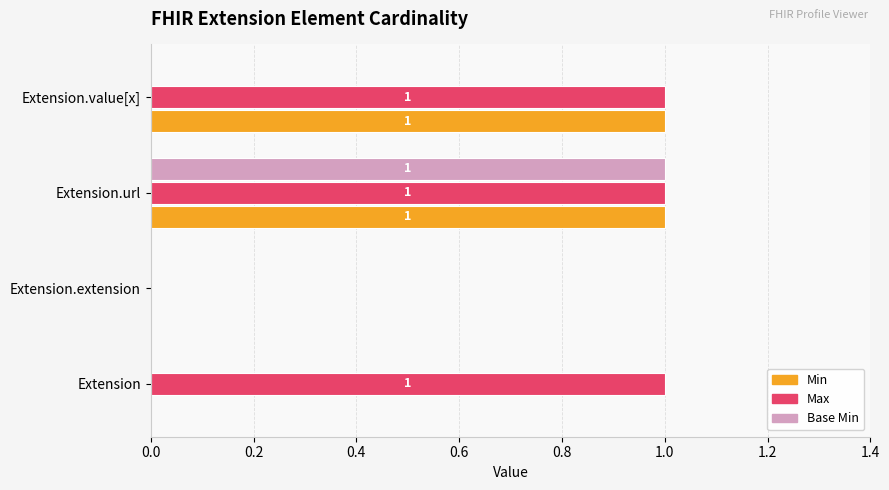

Count the number of data series in this chart.

3